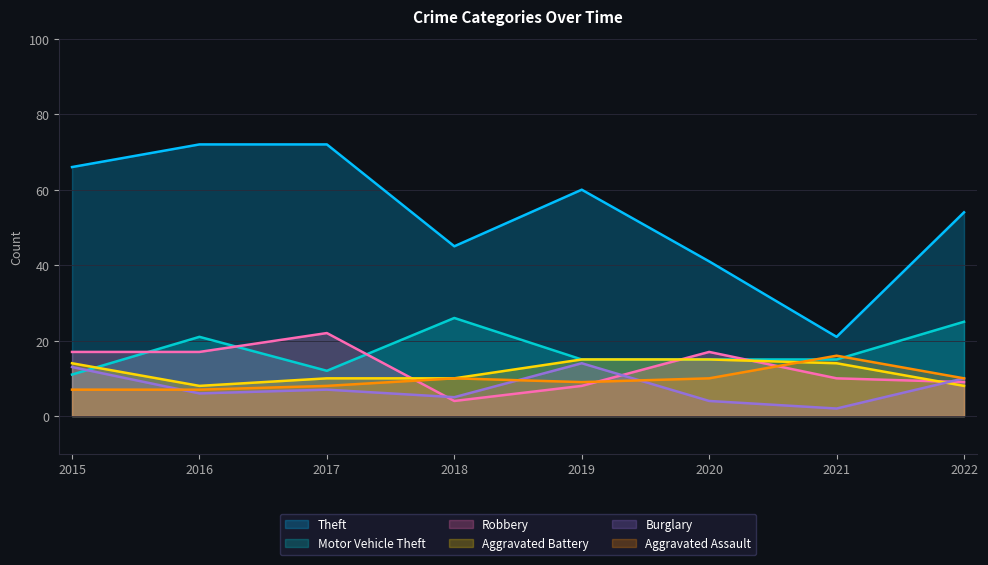

What are all the series names shown in the legend?

Theft, Motor Vehicle Theft, Robbery, Aggravated Battery, Burglary, Aggravated Assault